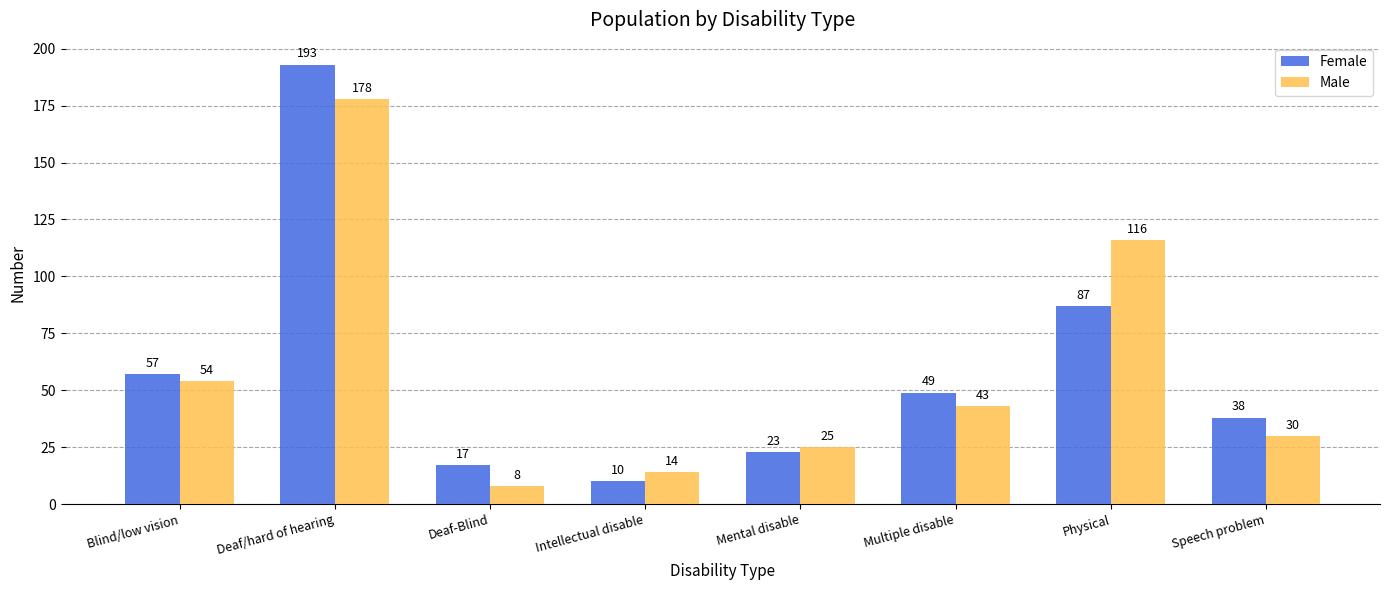

Which series has the largest total across all categories?

Female